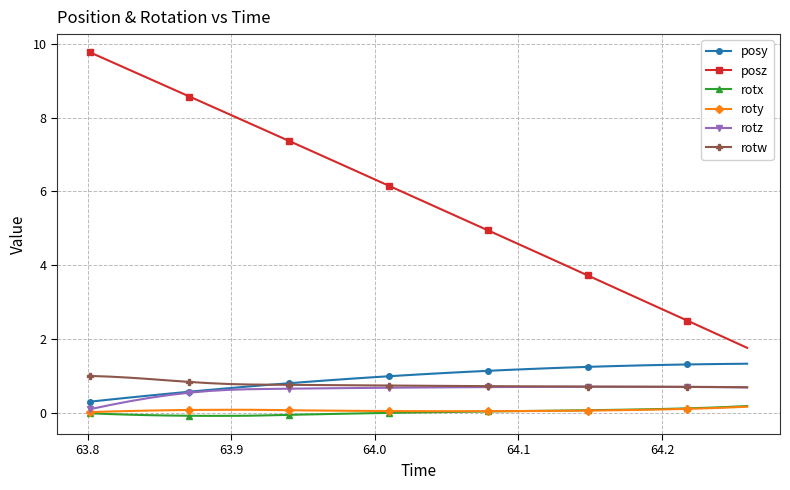

True or false: posz has more than 2 points higher than both neighbors.

False